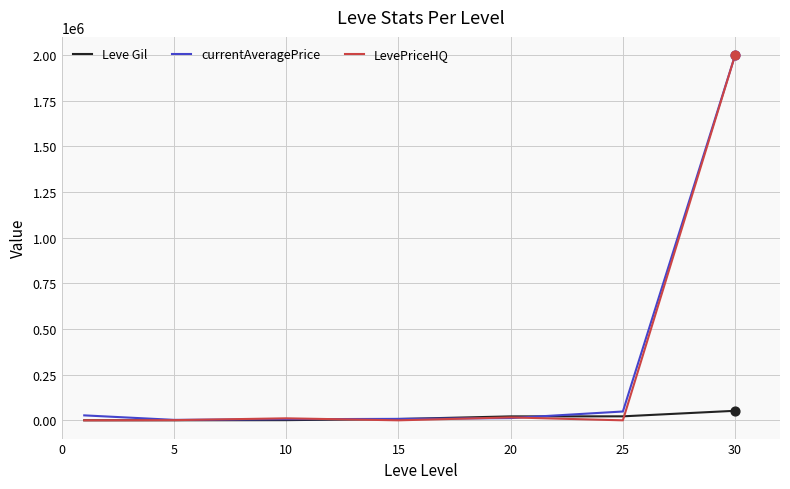

Which series has the largest range (max minus min)?

LevePriceHQ